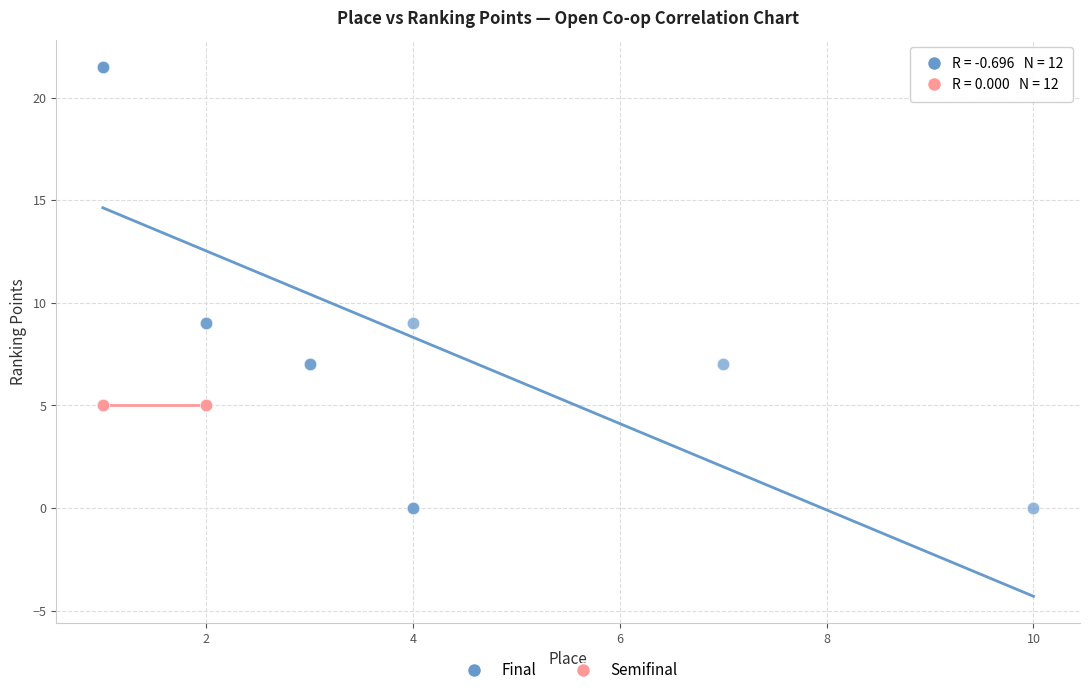

What are all the series names shown in the legend?

Final, Semifinal